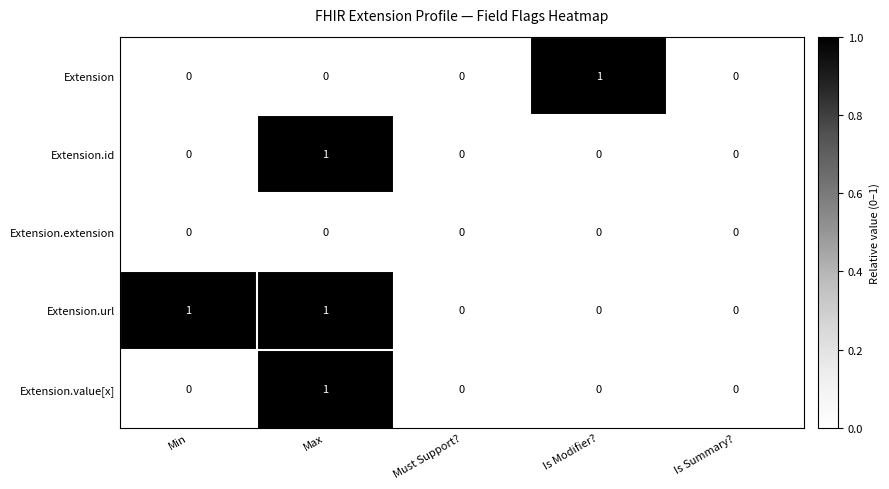

The value of Extension.id at Max is 1. True or false?

True